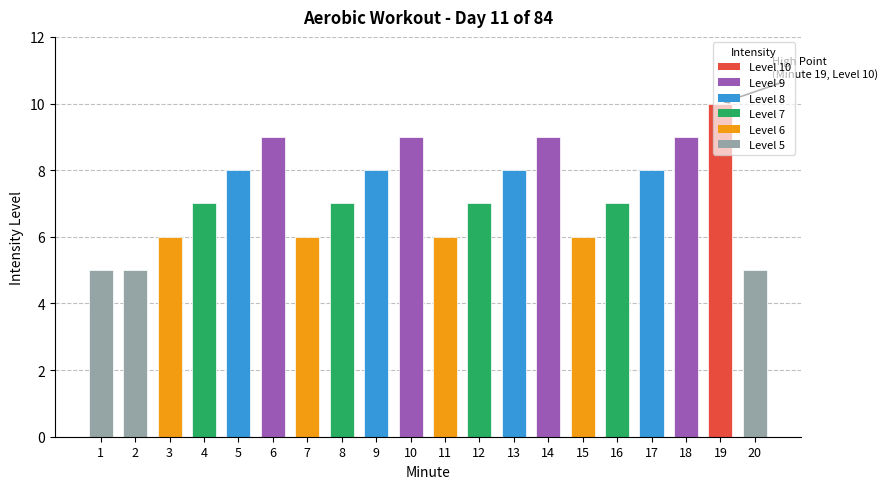

What is the average value?

7